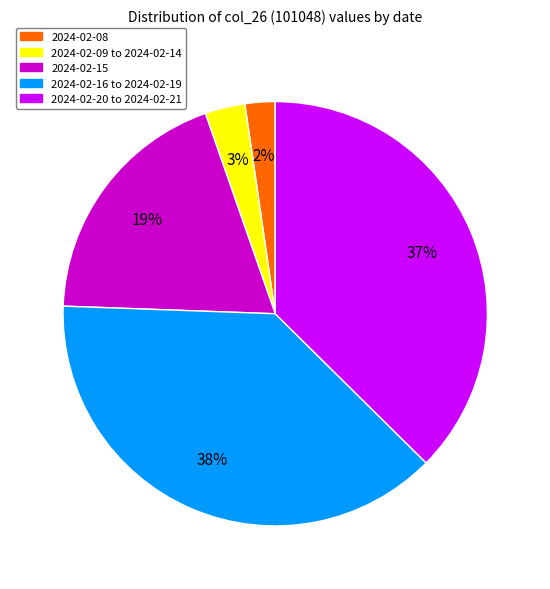

Which has a higher value, 2024-02-09 to 2024-02-14 or 2024-02-15?

2024-02-15